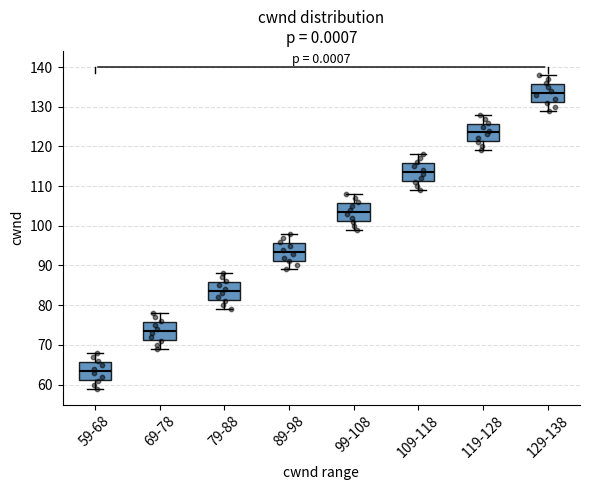

Which box has the lowest median line?

59-68